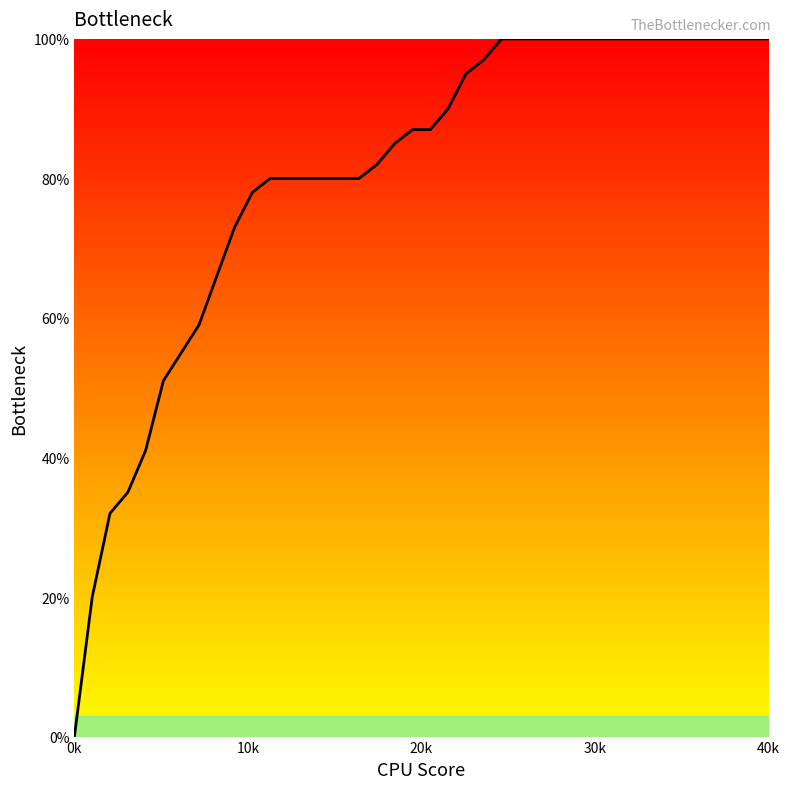

Reading left to right, list all the values displayed in this chart.

0.0	0.2	0.3	0.3	0.4	0.5	0.6	0.6	0.7	0.7	0.8	0.8	0.8	0.8	0.8	0.8	0.8	0.8	0.8	0.9	0.9	0.9	0.9	1.0	1.0	1.0	1.0	1.0	1.0	1.0	1.0	1.0	1.0	1.0	1.0	1.0	1.0	1.0	1.0	1.0